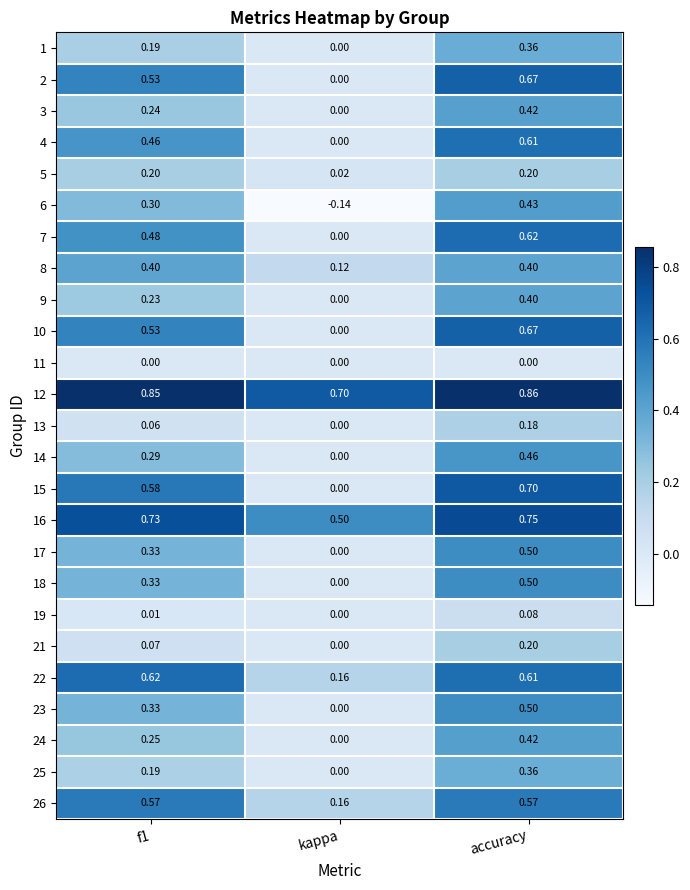

Where is 3 nearest to the value 0?

kappa